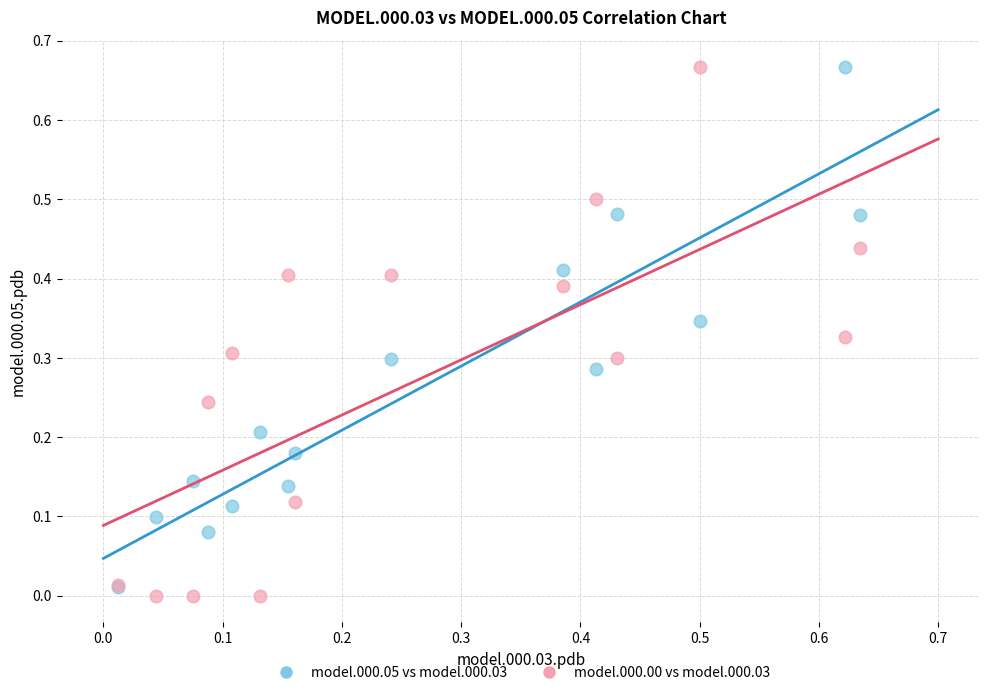

Which series contains the lowest Y value?

model.000.00 vs model.000.03